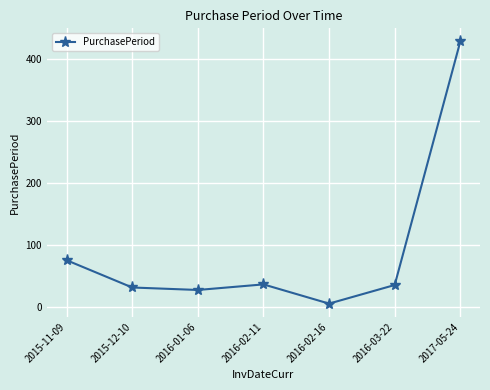

The chart shows a value of 6 at 2015-12-10. True or false?

False